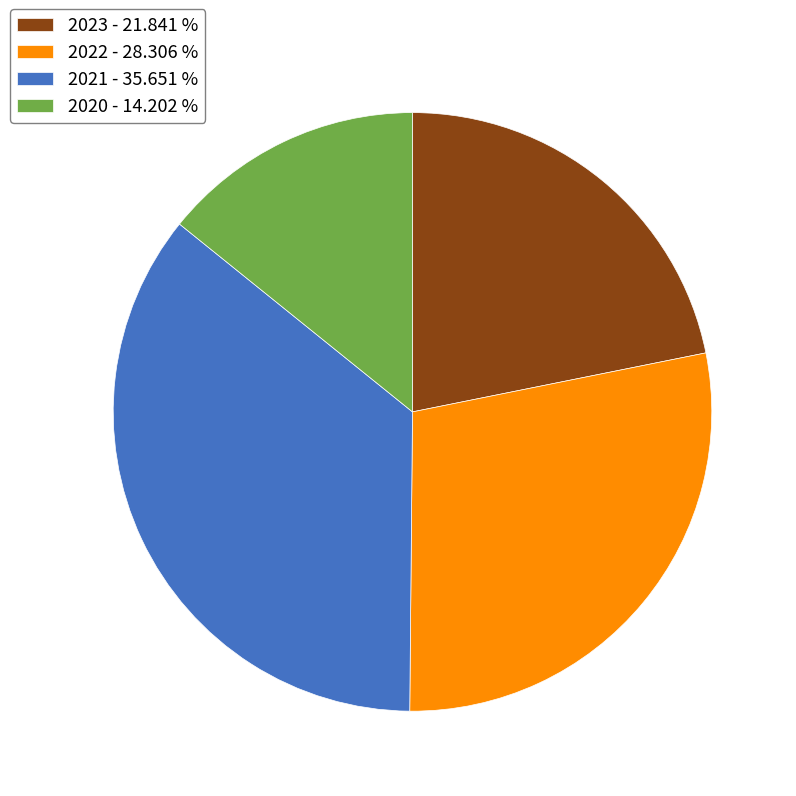

Is 2020 the majority of the pie?

No